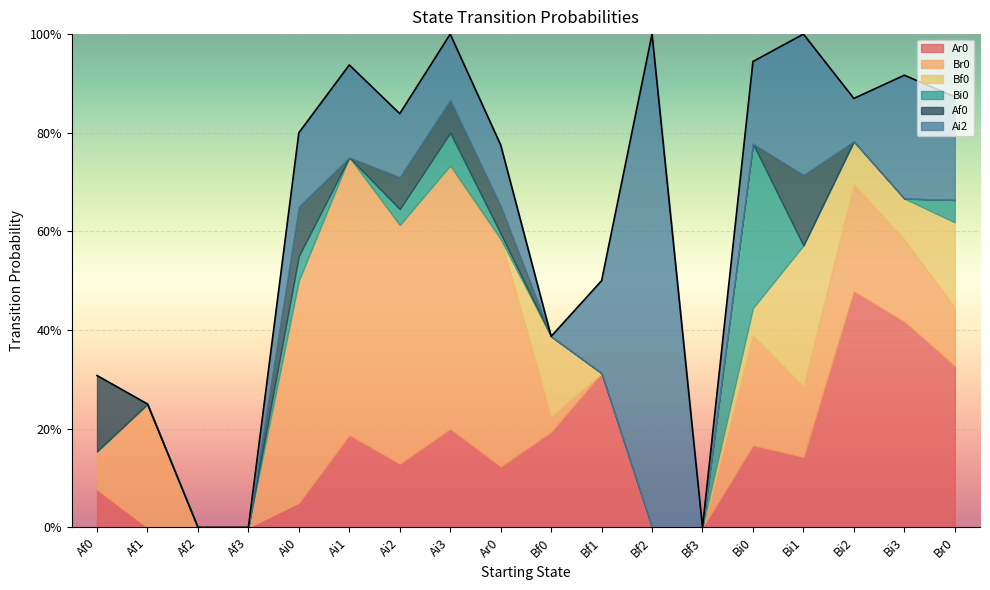

True or false: Bi0 and Ar0 cross at least once.

True